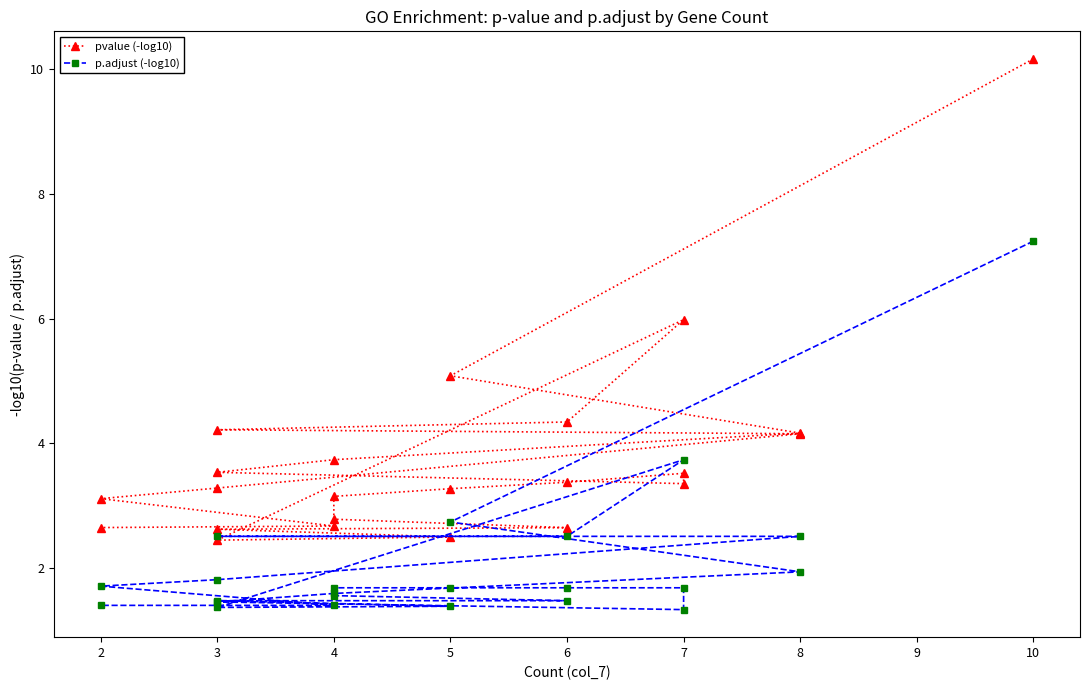

In p.adjust (-log10), how many points are higher than both neighbors (excluding endpoints)?

1